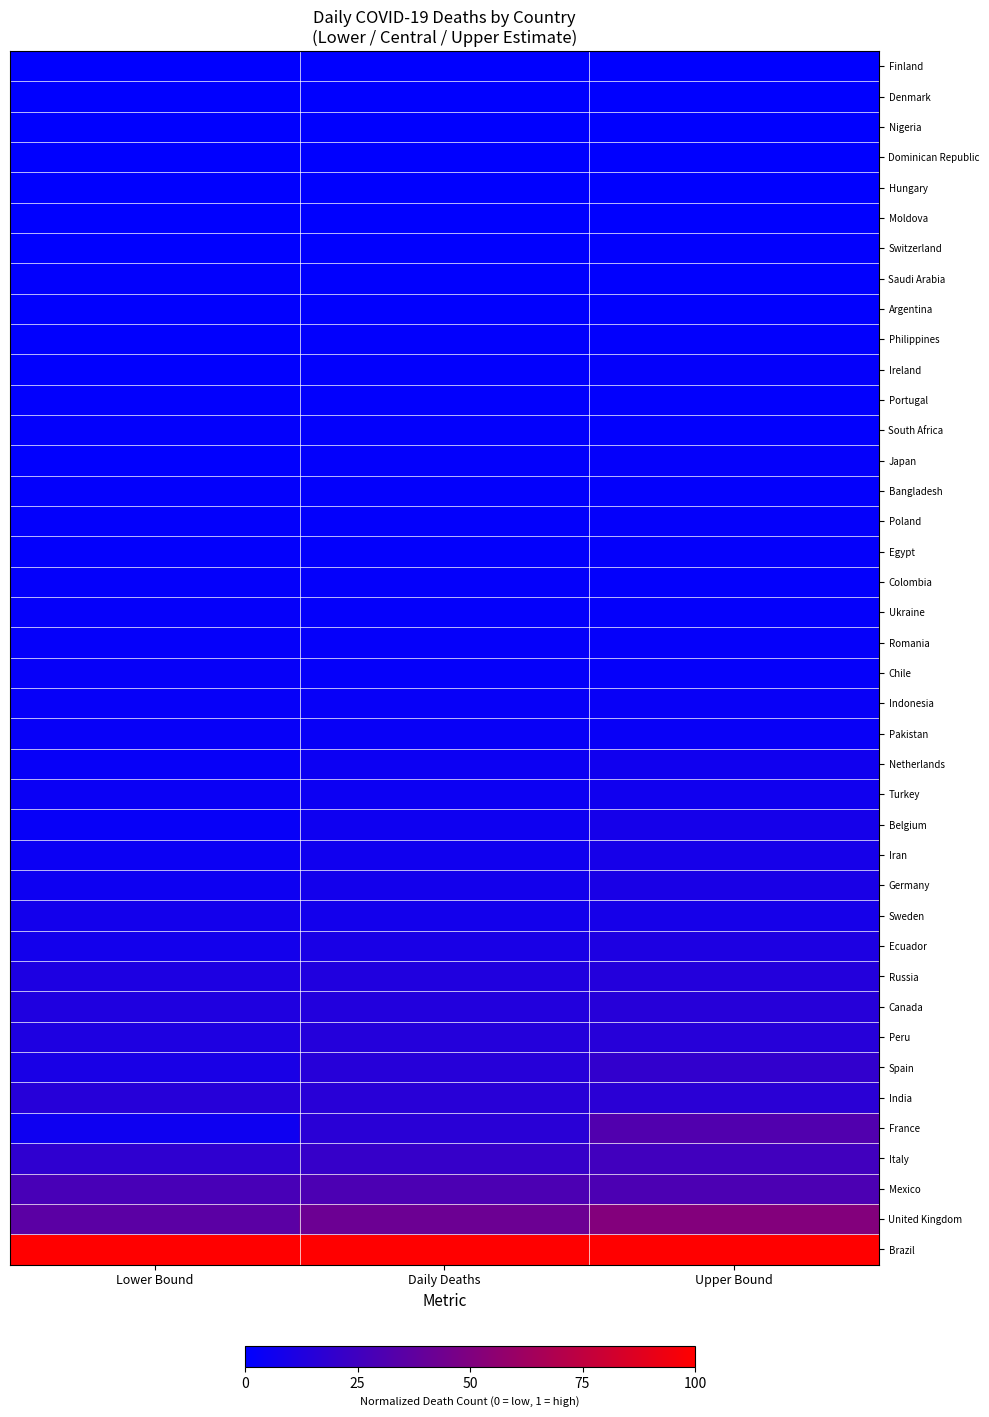

Reading left to right, what are all the values shown in this chart?

Brazil: Lower Bound=1.0	Daily Deaths=1.0	Upper Bound=1.0
United Kingdom: Lower Bound=0.4	Daily Deaths=0.4	Upper Bound=0.5
Mexico: Lower Bound=0.3	Daily Deaths=0.3	Upper Bound=0.3
Italy: Lower Bound=0.2	Daily Deaths=0.2	Upper Bound=0.3
France: Lower Bound=0.1	Daily Deaths=0.2	Upper Bound=0.3
India: Lower Bound=0.2	Daily Deaths=0.2	Upper Bound=0.2
Spain: Lower Bound=0.1	Daily Deaths=0.1	Upper Bound=0.2
Peru: Lower Bound=0.1	Daily Deaths=0.1	Upper Bound=0.2
Canada: Lower Bound=0.1	Daily Deaths=0.1	Upper Bound=0.1
Russia: Lower Bound=0.1	Daily Deaths=0.1	Upper Bound=0.1
Ecuador: Lower Bound=0.1	Daily Deaths=0.1	Upper Bound=0.1
Sweden: Lower Bound=0.1	Daily Deaths=0.1	Upper Bound=0.1
Germany: Lower Bound=0.1	Daily Deaths=0.1	Upper Bound=0.1
Iran: Lower Bound=0.0	Daily Deaths=0.1	Upper Bound=0.1
Belgium: Lower Bound=0.0	Daily Deaths=0.1	Upper Bound=0.1
Turkey: Lower Bound=0.0	Daily Deaths=0.0	Upper Bound=0.1
Netherlands: Lower Bound=0.0	Daily Deaths=0.0	Upper Bound=0.1
Pakistan: Lower Bound=0.0	Daily Deaths=0.0	Upper Bound=0.0
Indonesia: Lower Bound=0.0	Daily Deaths=0.0	Upper Bound=0.0
Chile: Lower Bound=0.0	Daily Deaths=0.0	Upper Bound=0.0
Romania: Lower Bound=0.0	Daily Deaths=0.0	Upper Bound=0.0
Ukraine: Lower Bound=0.0	Daily Deaths=0.0	Upper Bound=0.0
Colombia: Lower Bound=0.0	Daily Deaths=0.0	Upper Bound=0.0
Egypt: Lower Bound=0.0	Daily Deaths=0.0	Upper Bound=0.0
Poland: Lower Bound=0.0	Daily Deaths=0.0	Upper Bound=0.0
Bangladesh: Lower Bound=0.0	Daily Deaths=0.0	Upper Bound=0.0
Japan: Lower Bound=0.0	Daily Deaths=0.0	Upper Bound=0.0
South Africa: Lower Bound=0.0	Daily Deaths=0.0	Upper Bound=0.0
Portugal: Lower Bound=0.0	Daily Deaths=0.0	Upper Bound=0.0
Ireland: Lower Bound=0.0	Daily Deaths=0.0	Upper Bound=0.0
Philippines: Lower Bound=0.0	Daily Deaths=0.0	Upper Bound=0.0
Argentina: Lower Bound=0.0	Daily Deaths=0.0	Upper Bound=0.0
Saudi Arabia: Lower Bound=0.0	Daily Deaths=0.0	Upper Bound=0.0
Switzerland: Lower Bound=0.0	Daily Deaths=0.0	Upper Bound=0.0
Moldova: Lower Bound=0.0	Daily Deaths=0.0	Upper Bound=0.0
Hungary: Lower Bound=0.0	Daily Deaths=0.0	Upper Bound=0.0
Dominican Republic: Lower Bound=0.0	Daily Deaths=0.0	Upper Bound=0.0
Nigeria: Lower Bound=0.0	Daily Deaths=0.0	Upper Bound=0.0
Denmark: Lower Bound=0.0	Daily Deaths=0.0	Upper Bound=0.0
Finland: Lower Bound=0.0	Daily Deaths=0.0	Upper Bound=0.0